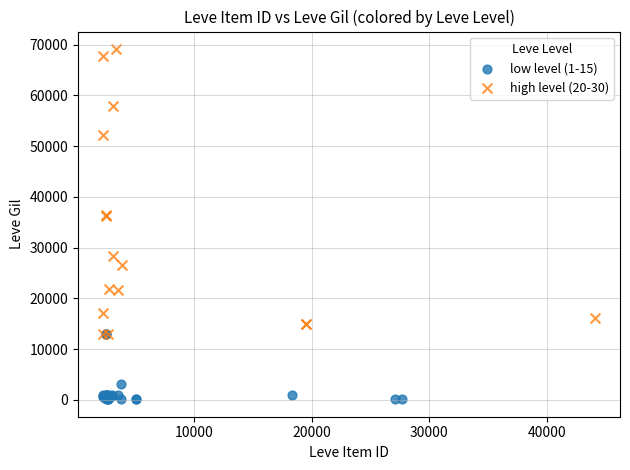

Which series reaches the maximum Y coordinate?

high level (20-30)